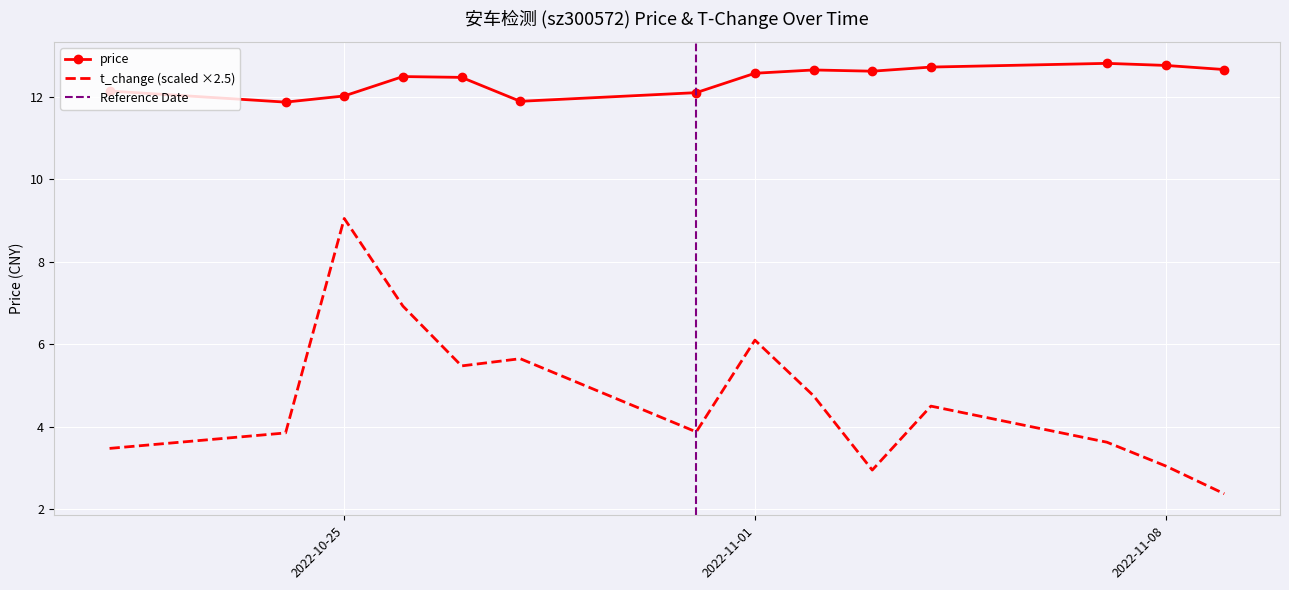

In price, how many points are lower than both neighbors (excluding endpoints)?

3